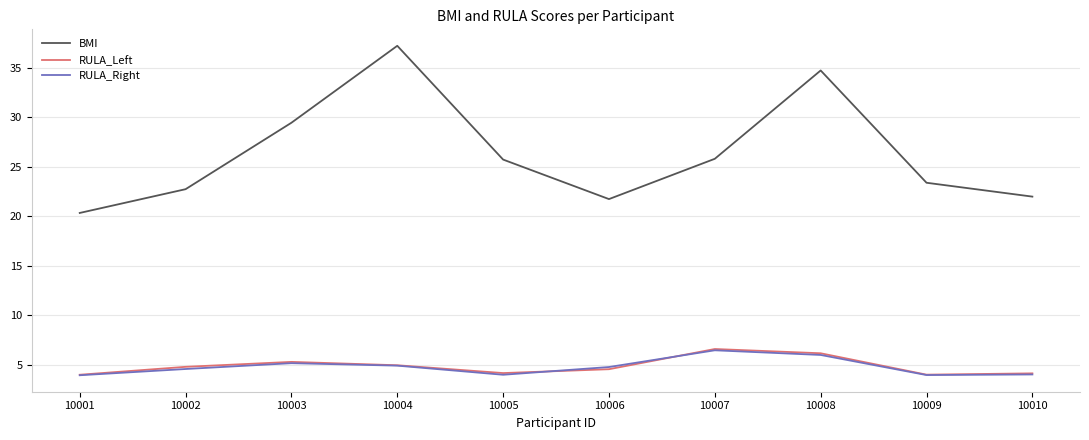

True or false: BMI and RULA_Right cross at least once.

False